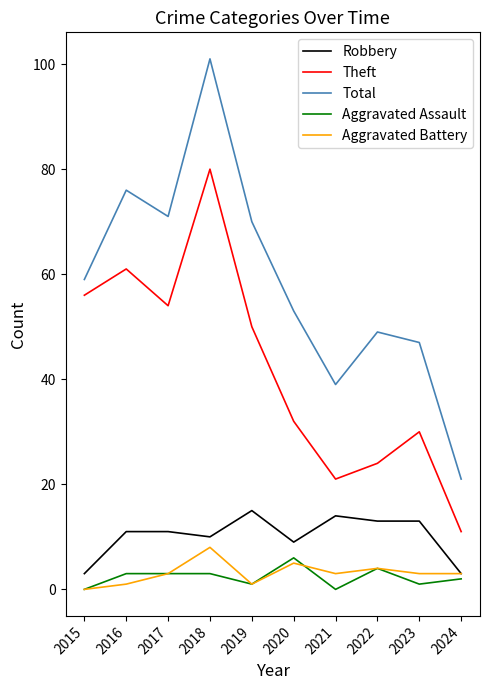

How many lines are shown in the chart?

5